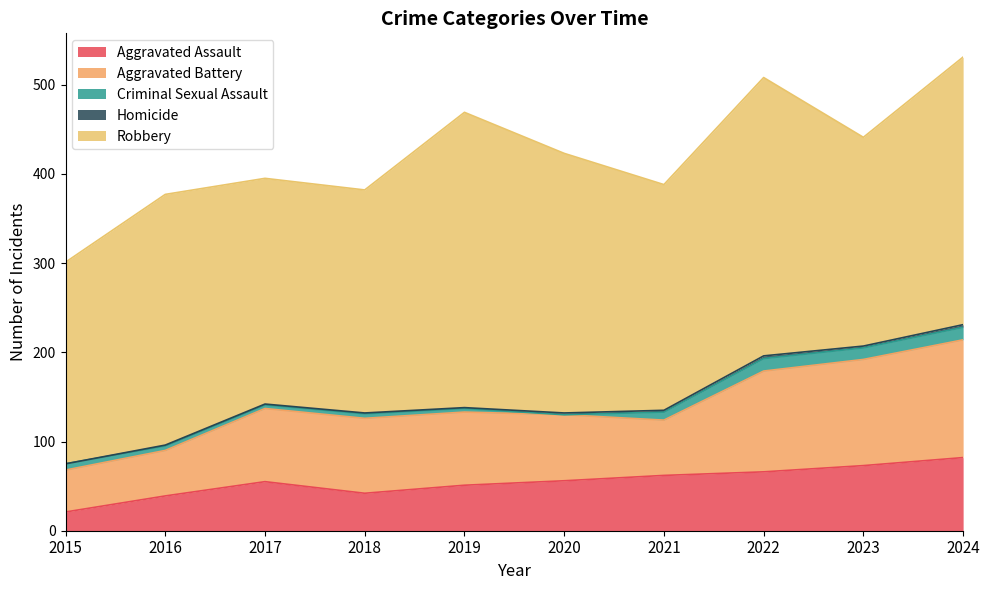

How many interior local peaks does the Homicide series have?

1